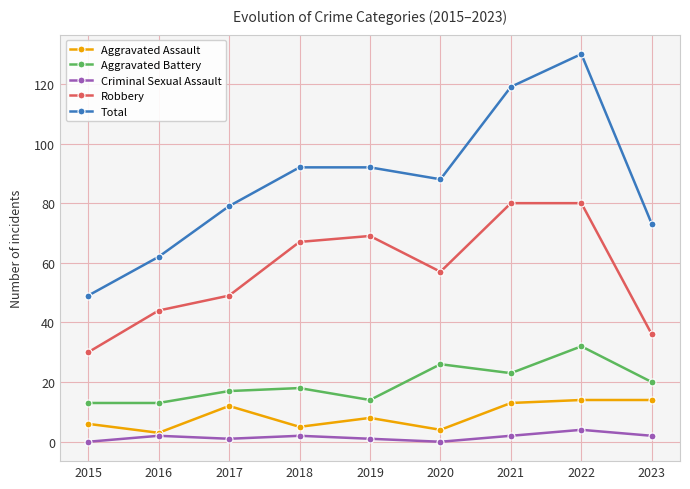

How many values in the Aggravated Assault series are below 8?

4